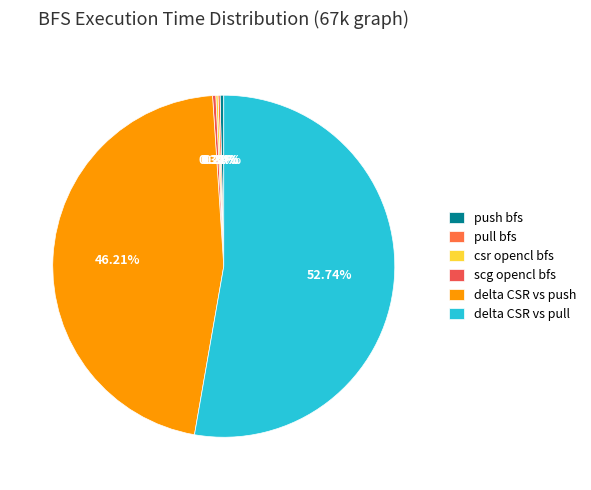

What percentage is NOT represented by push bfs?

99.7%